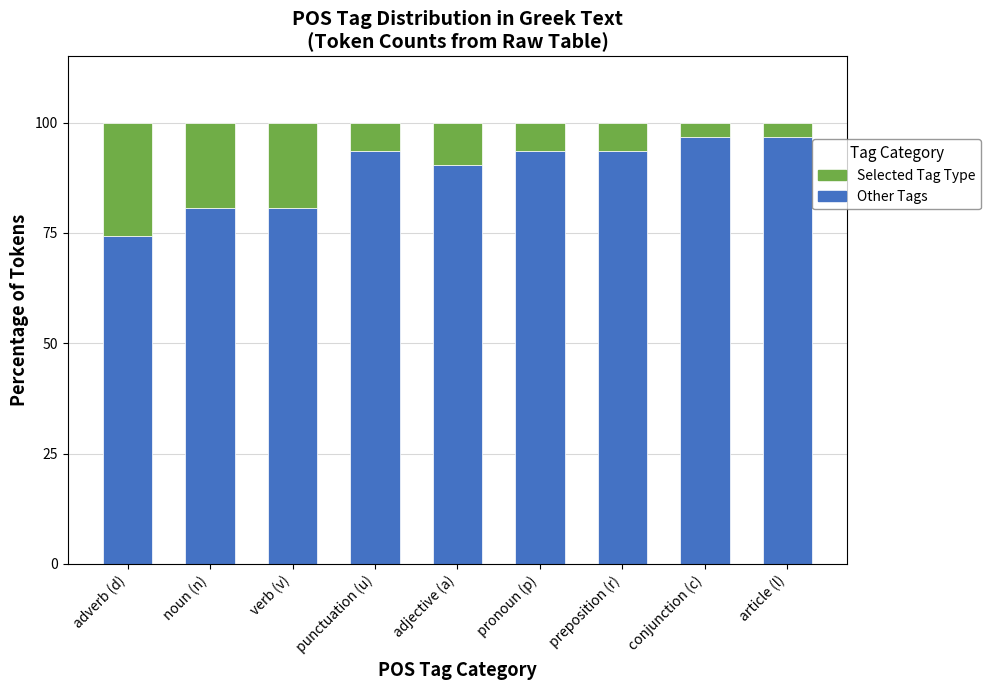

What is the total value across all series at noun (n)?

100.0